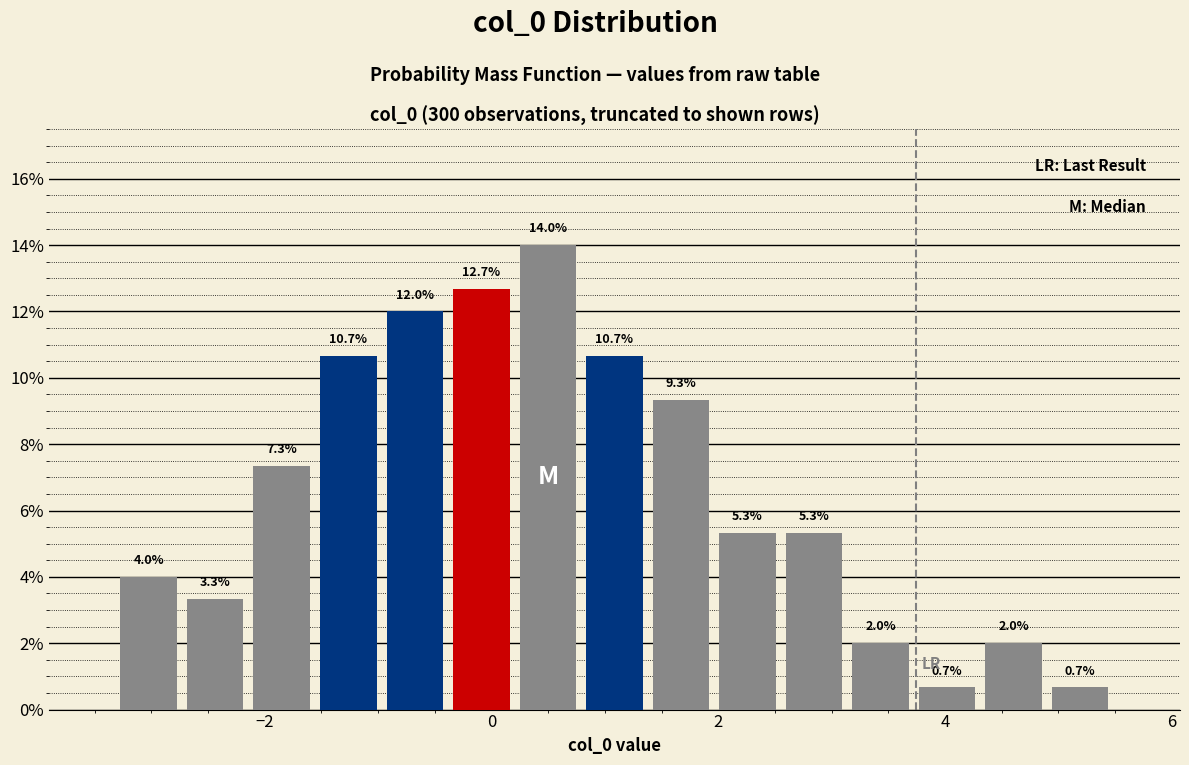

Read against the x-axis, roughly where is the centre of the tallest bar?

0.4